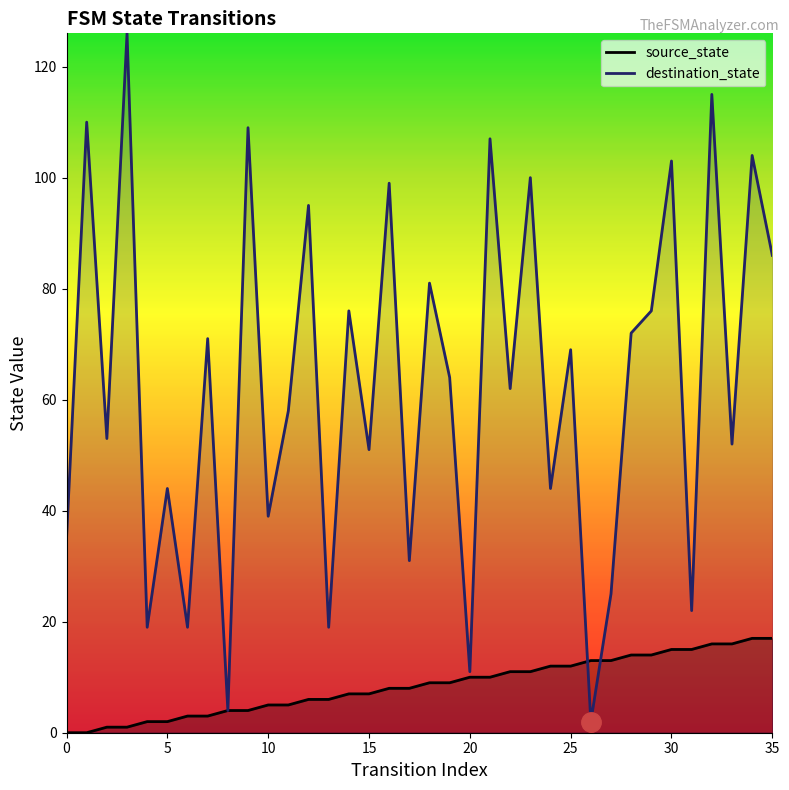

How many intersections are there between source_state and destination_state?

2